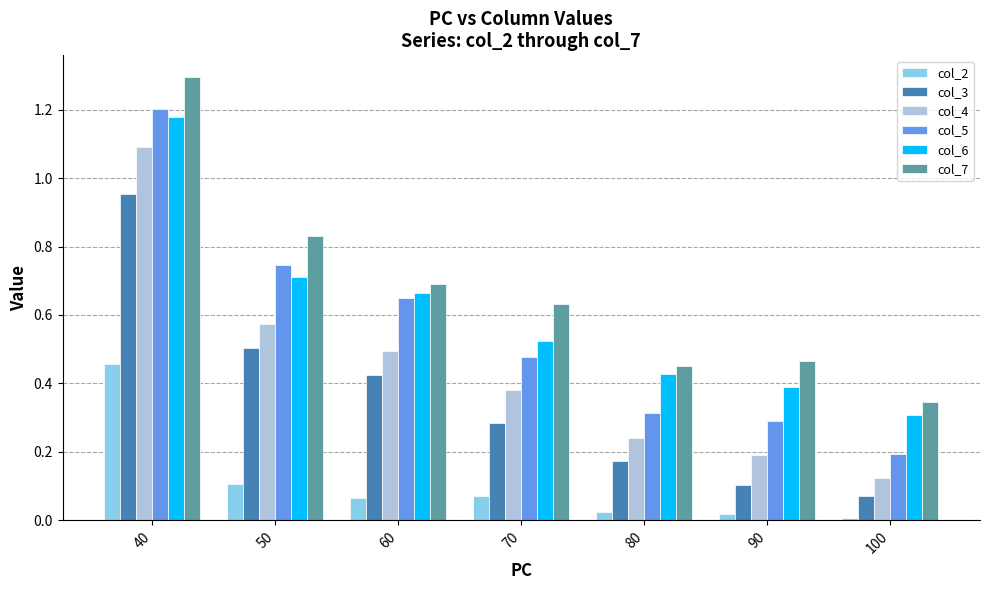

Which category has the lowest value in the col_5 series?

100